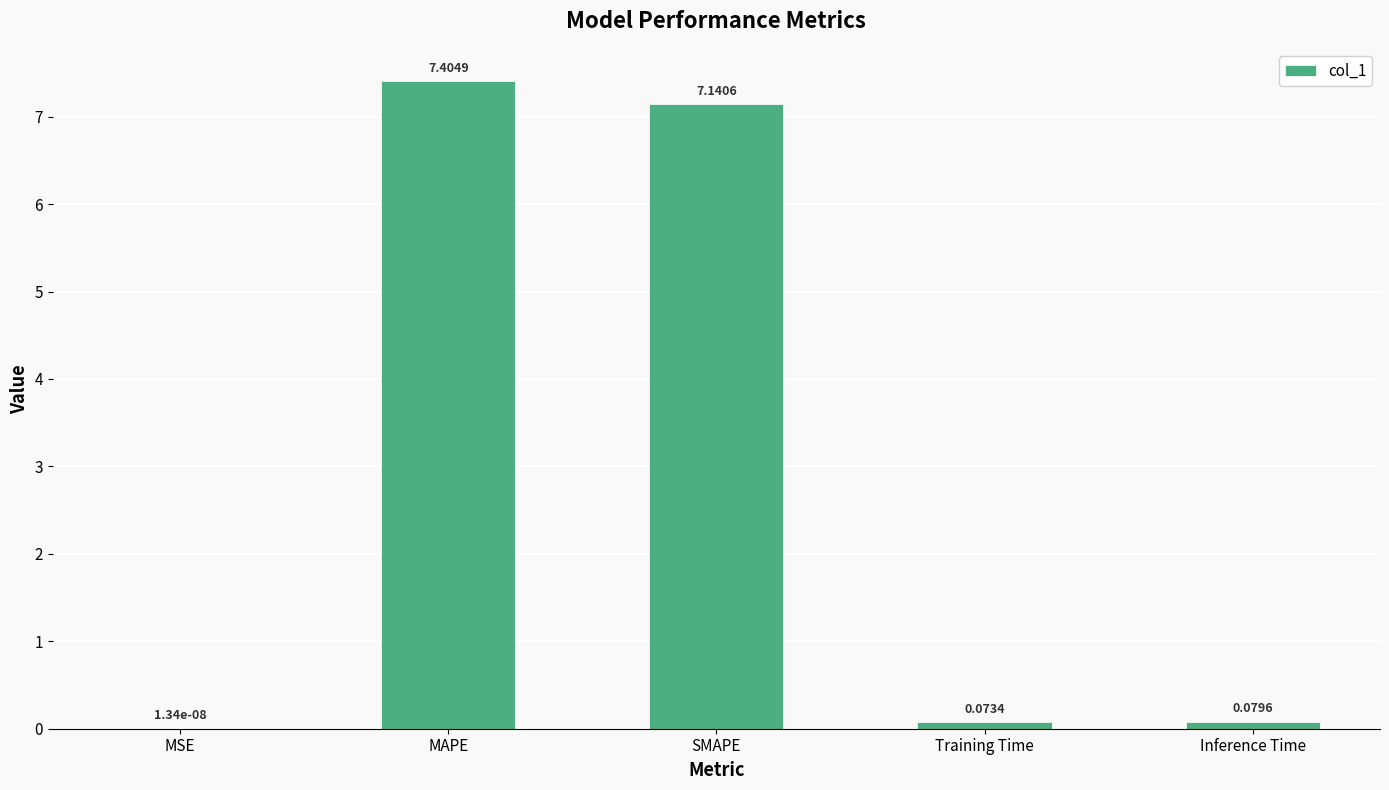

Which category has the highest value across all series?

MAPE